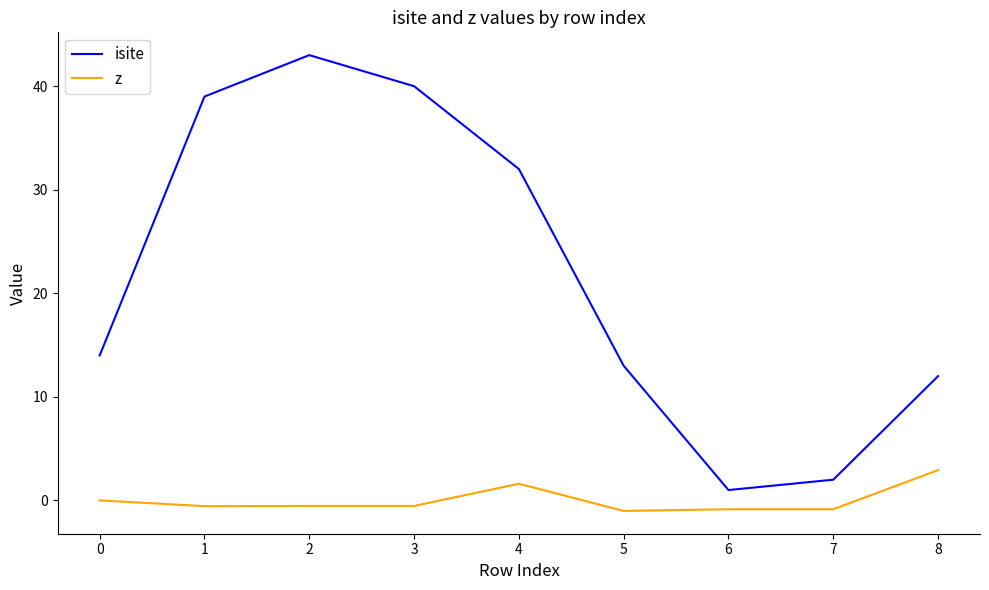

What are all the series names shown in the legend?

isite, z